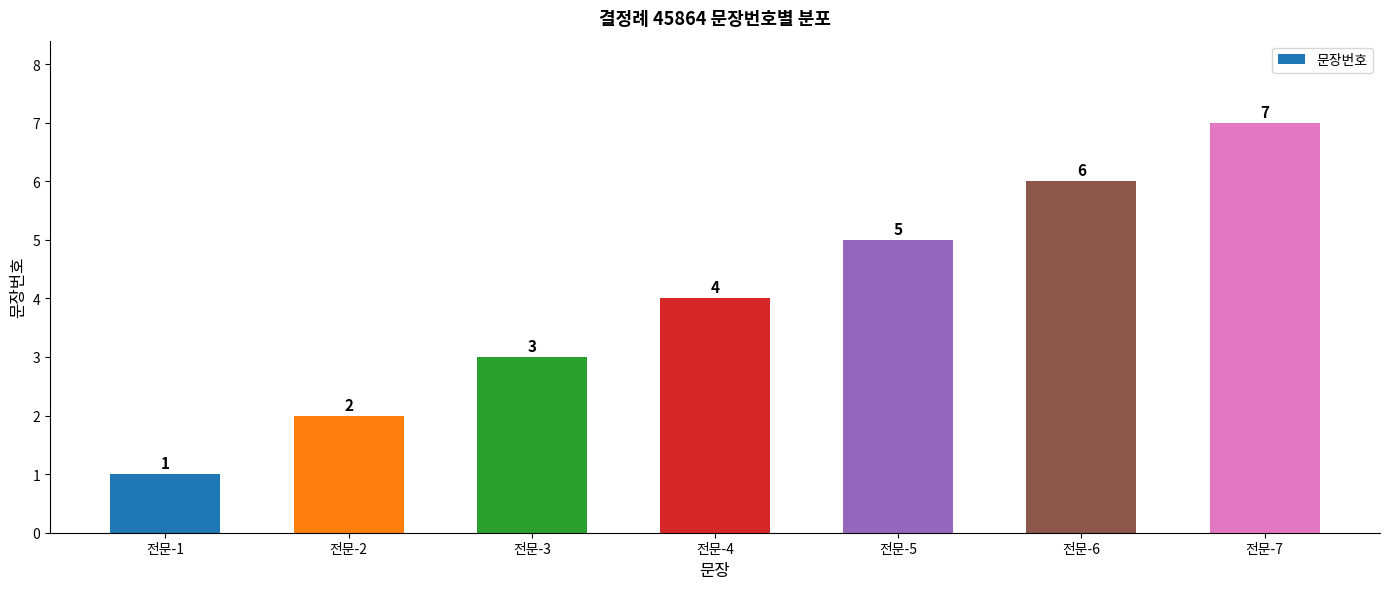

What is the sum of the values at 전문-5 and 전문-7?

12